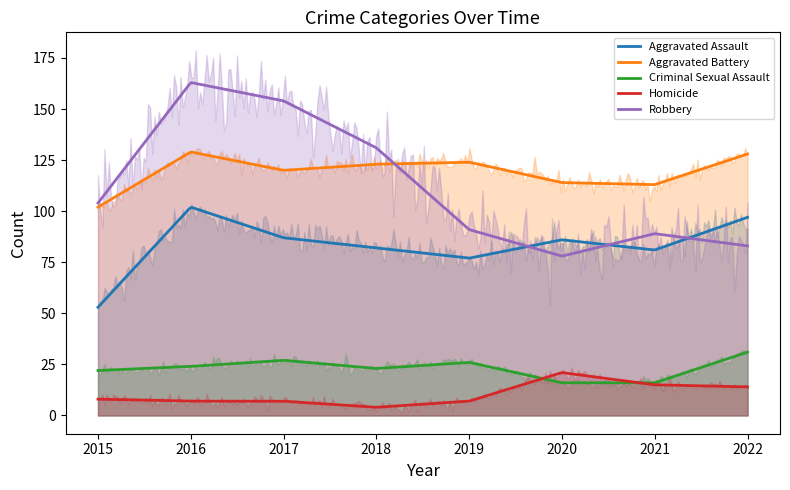

Rank the categories by Aggravated Assault value from highest to lowest.

2016, 2022, 2017, 2020, 2018, 2021, 2019, 2015